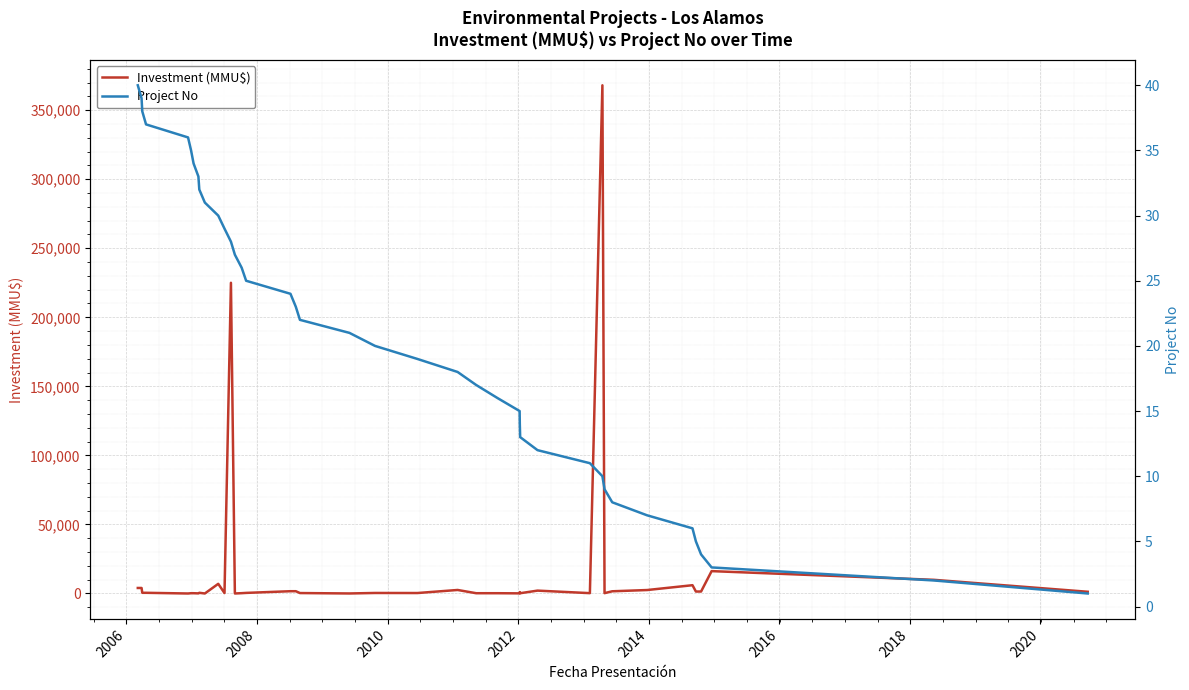

After their last crossing, which series has the higher values: Investment (MMU$) or Project No?

Investment (MMU$)